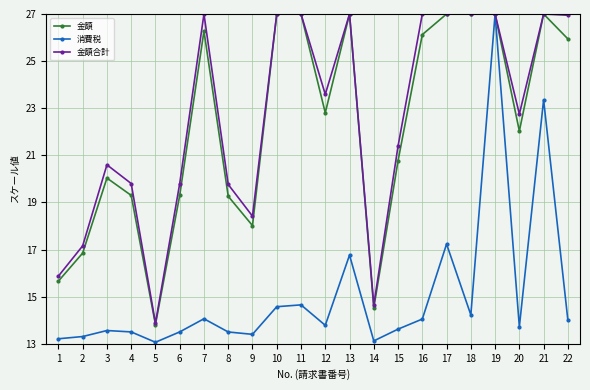

What is the sum of all 金額 values?

489.7